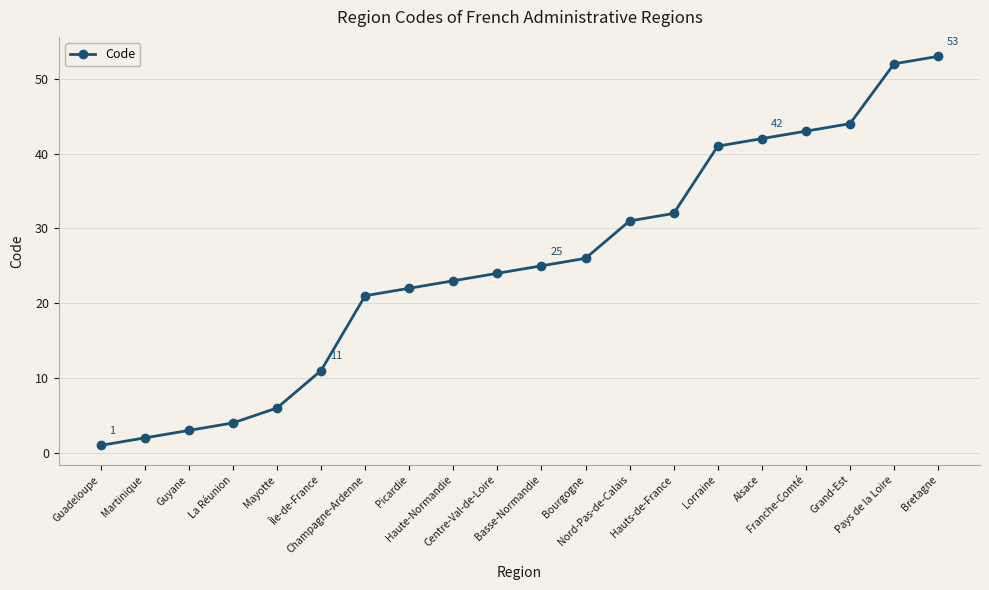

What is the minimum value shown in the chart?

1